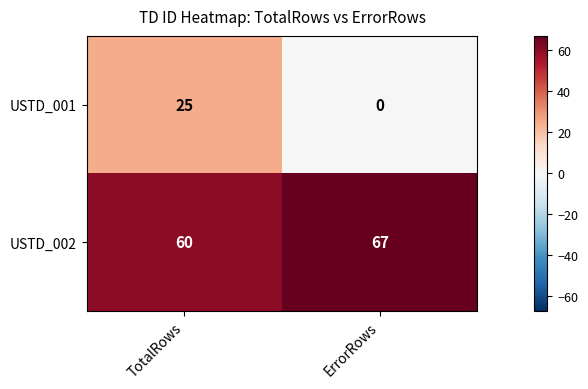

True or false: USTD_001 has a value of 10 at ErrorRows.

False